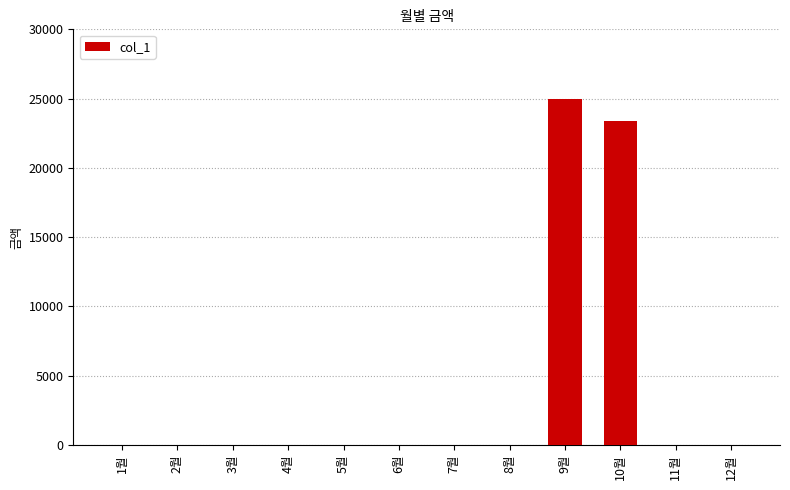

True or false: the data shows 17080 at 3월.

False